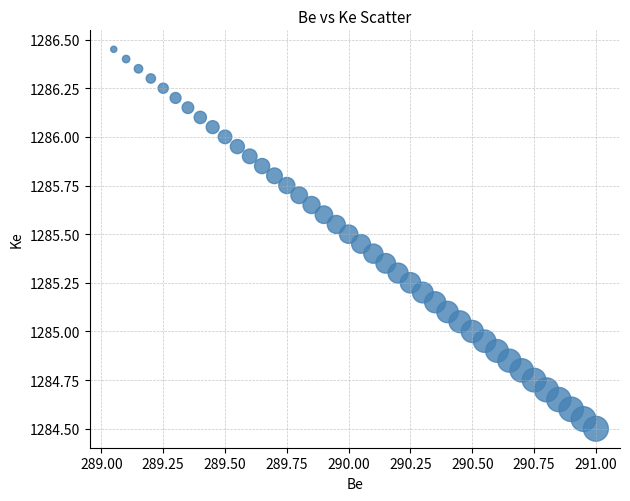

What is the range of X values (max minus min)?

1.9